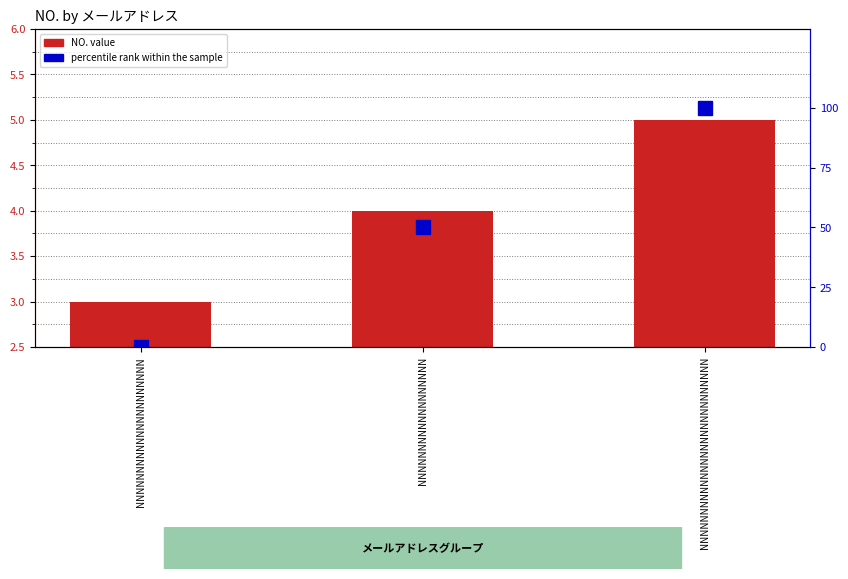

What is the difference between the maximum and minimum values in the percentile rank within the sample series?

100